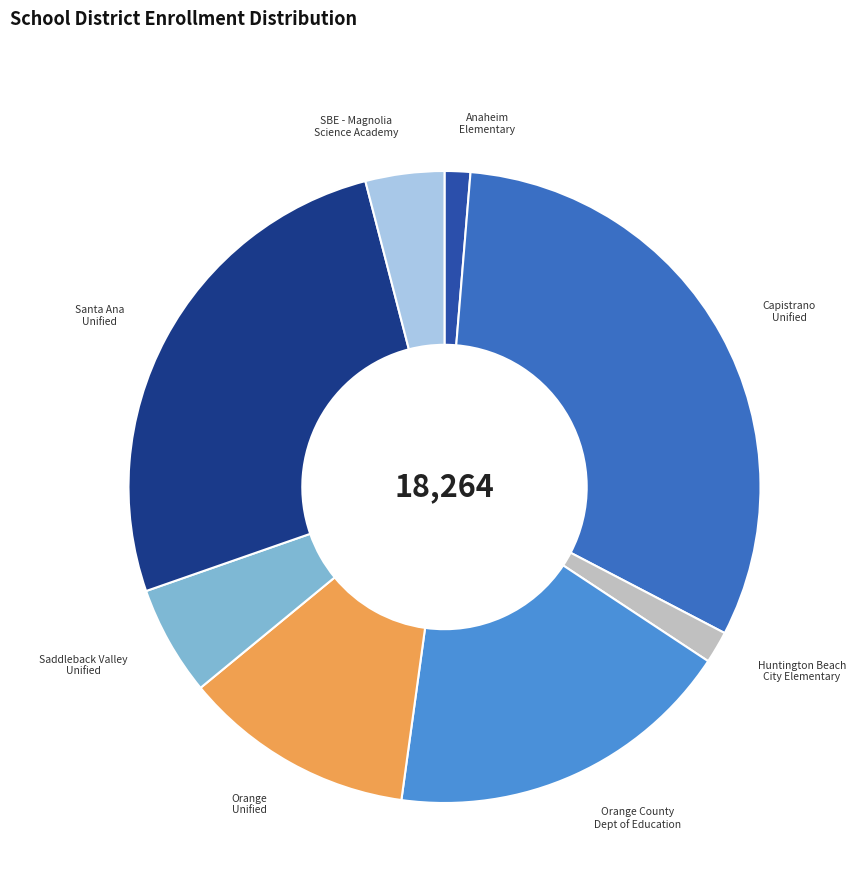

Count the number of slices in the pie.

8